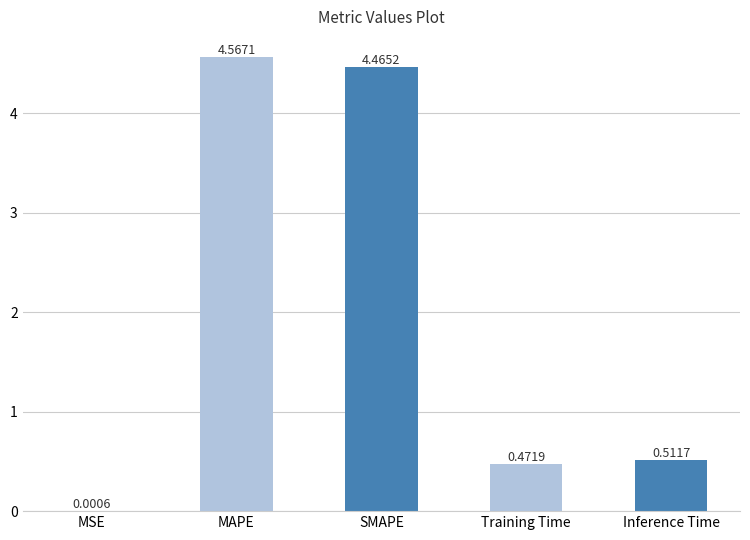

At which category does the chart reach its peak across all series?

MAPE